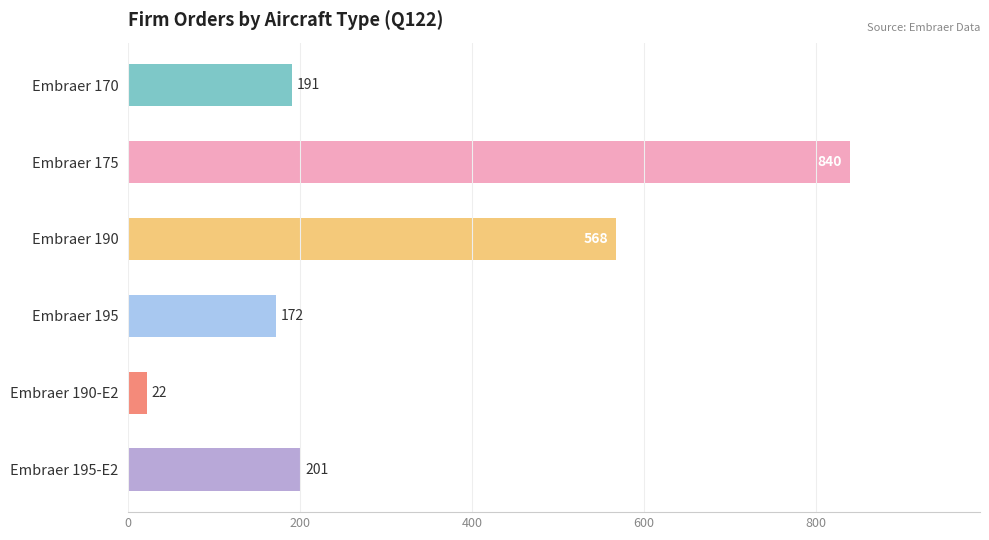

Reading bottom to top, extract all data points from this chart.

201	22	172	568	840	191